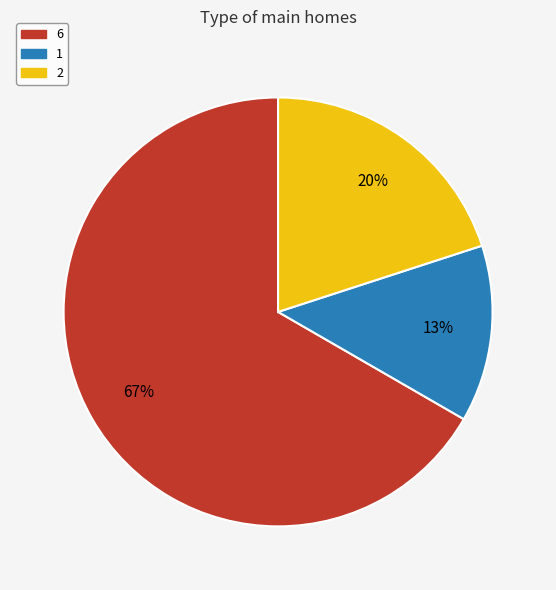

Is the sum of 6 and 1 greater than half?

Yes